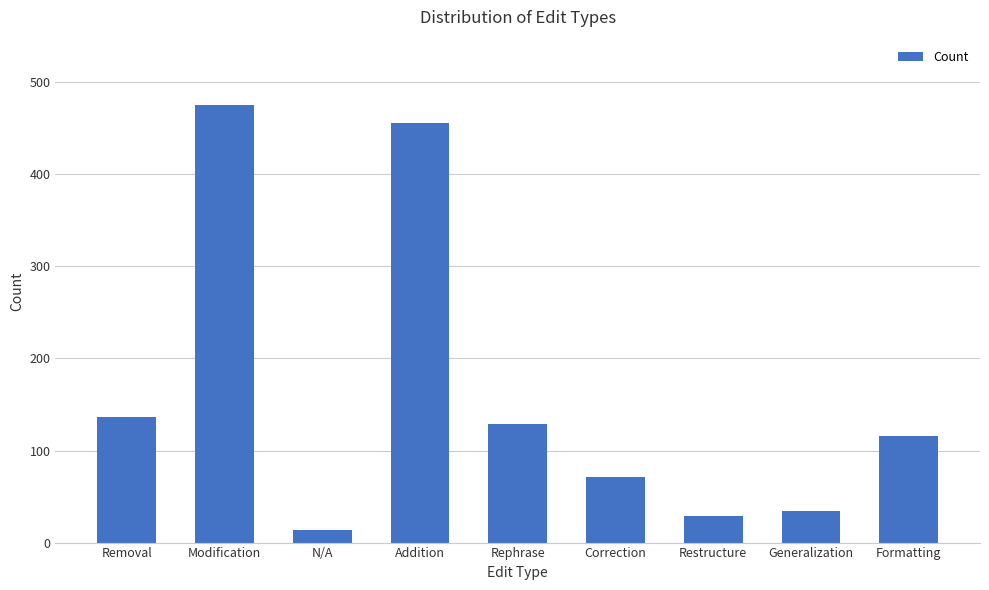

Are the bars horizontal?

No